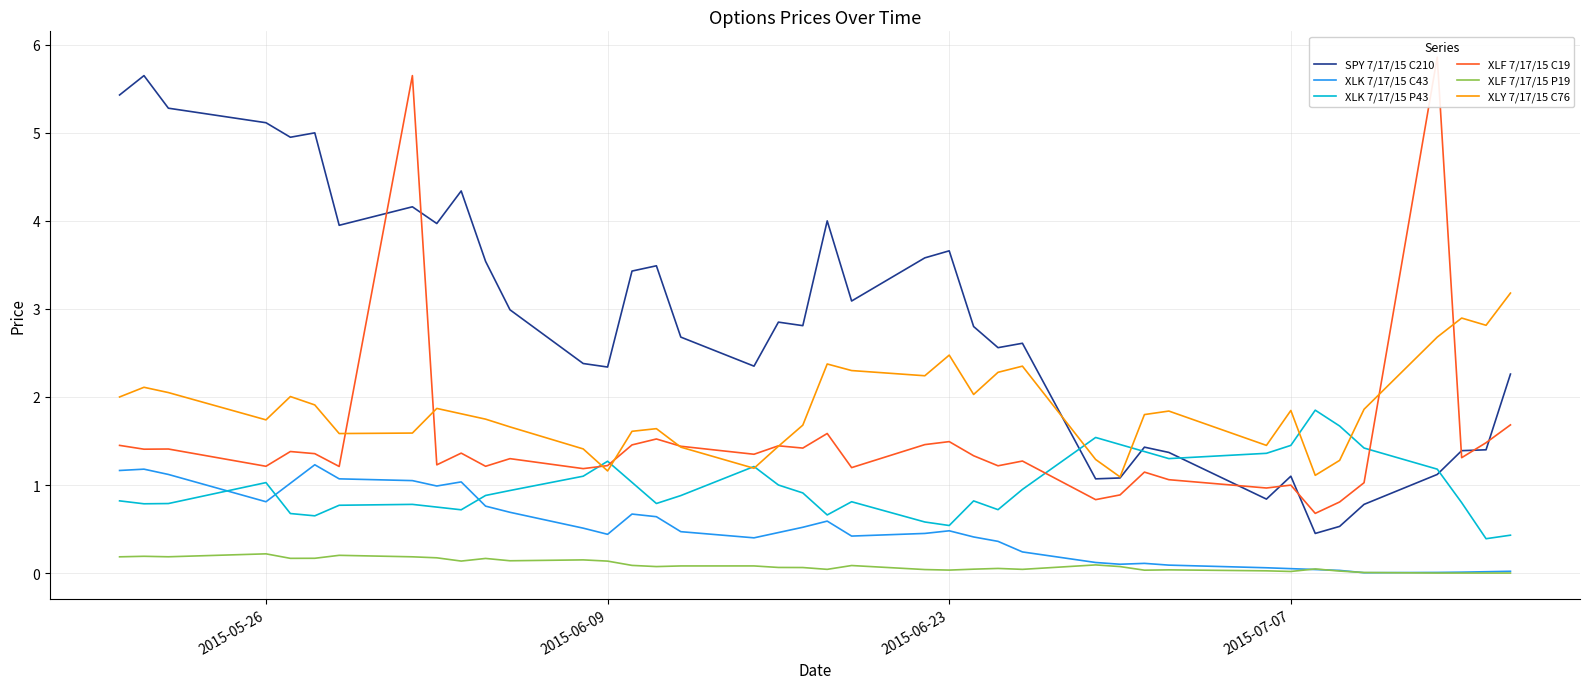

Count the number of categories in the chart.

40